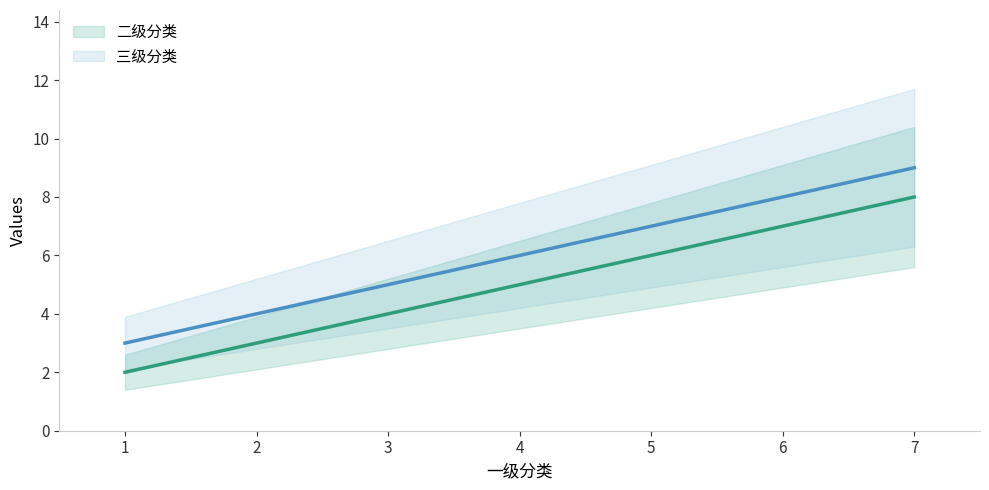

True or false: 二级分类 has a value of 4 at 7.

False